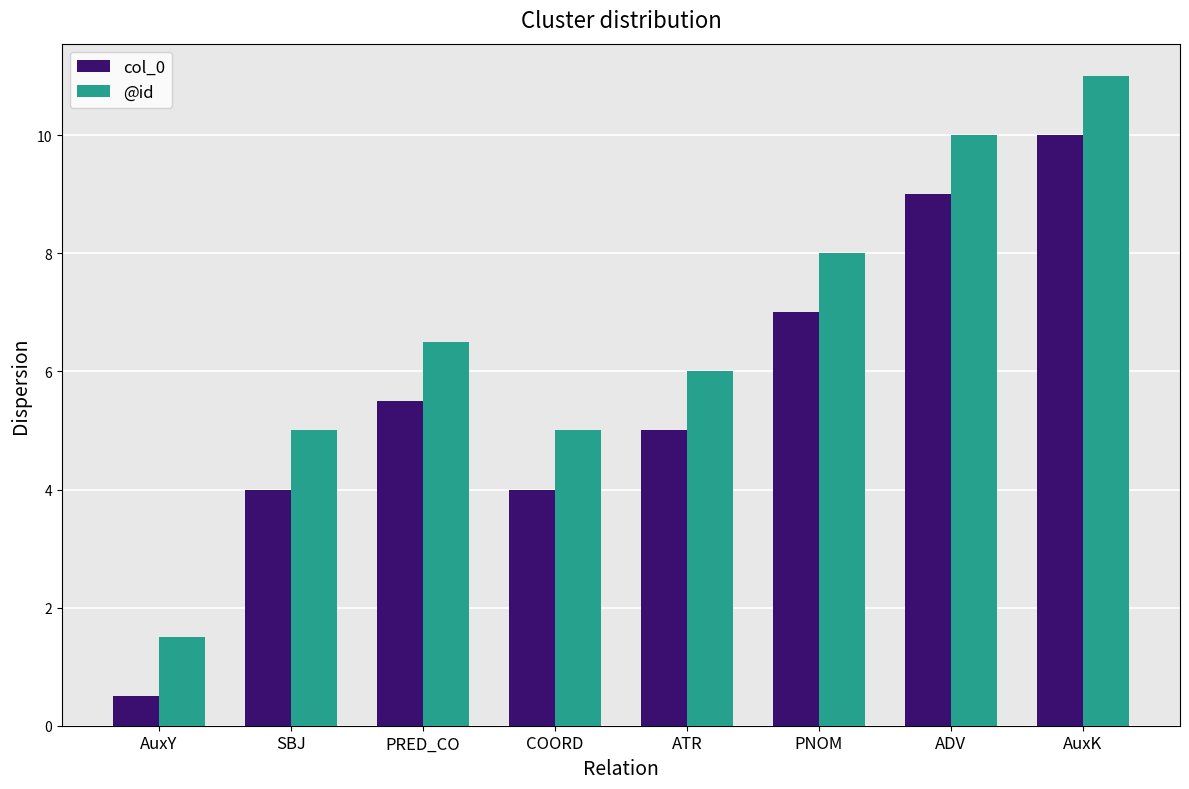

The value of @id at AuxY is 1.5. True or false?

True